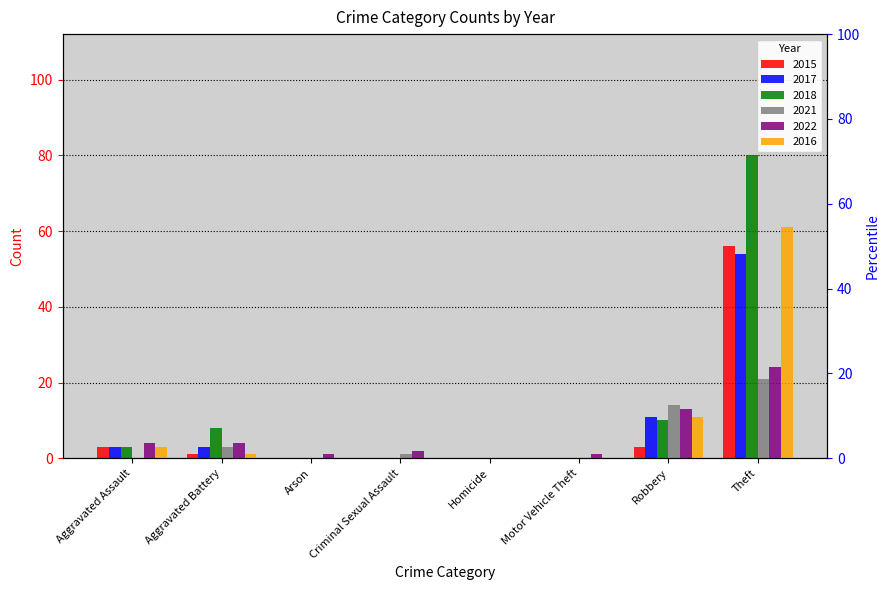

What is the approximate value of 2022 at Aggravated Battery?

4